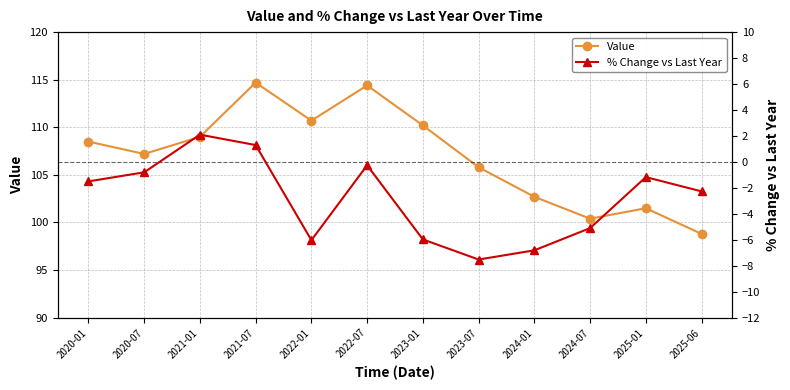

Read the % Change vs Last Year value at 2025-01.

-1.2